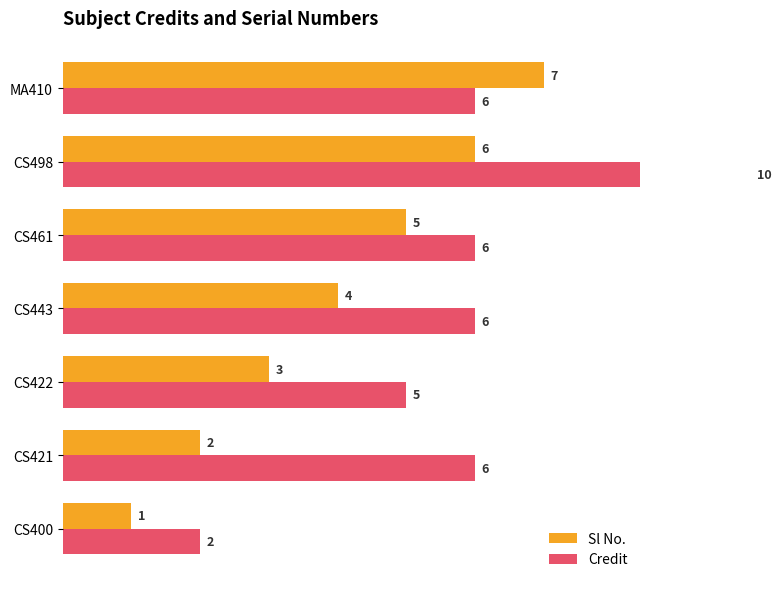

Is it true that Credit equals 1 at CS400?

False